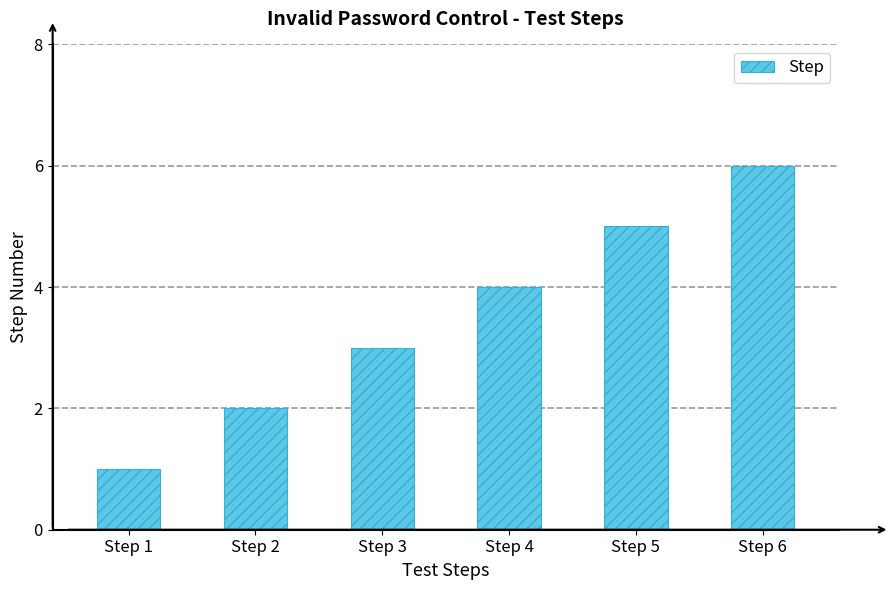

Which has a higher value, Step 6 or Step 2?

Step 6